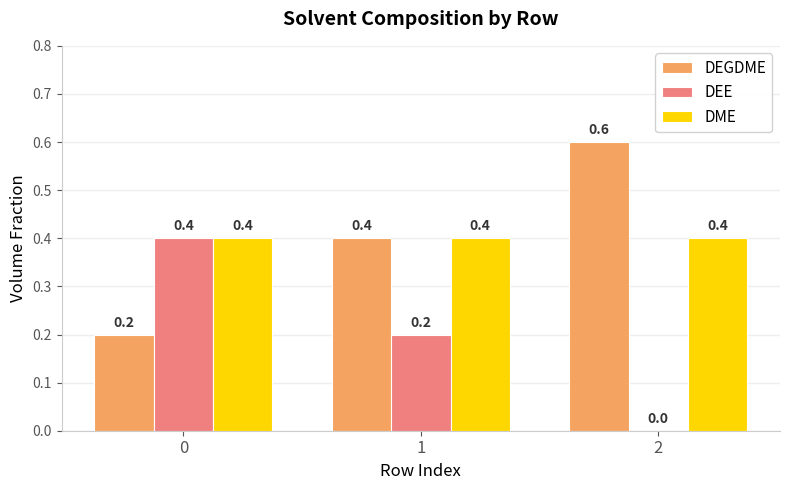

Is it true that DEE equals 0.0 at 2?

True